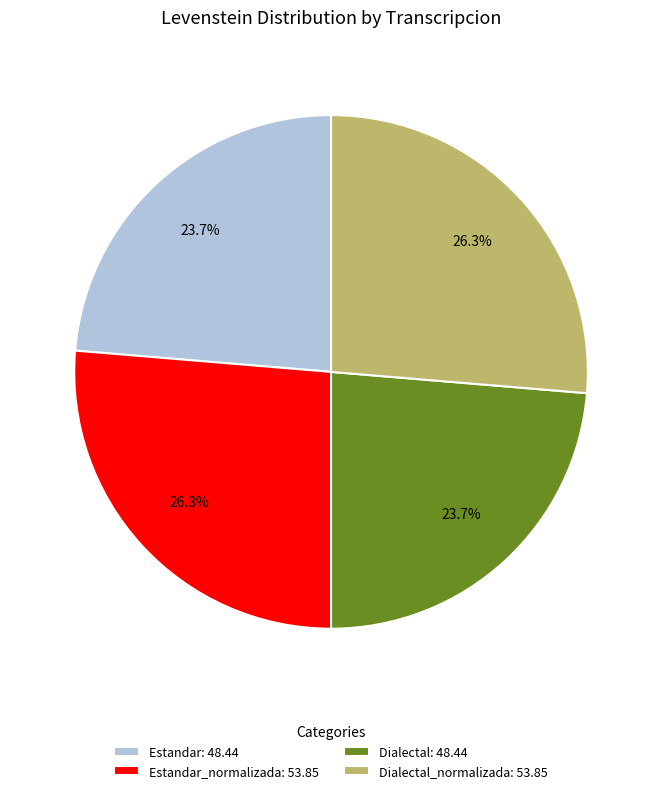

Is there a majority slice in this chart?

No